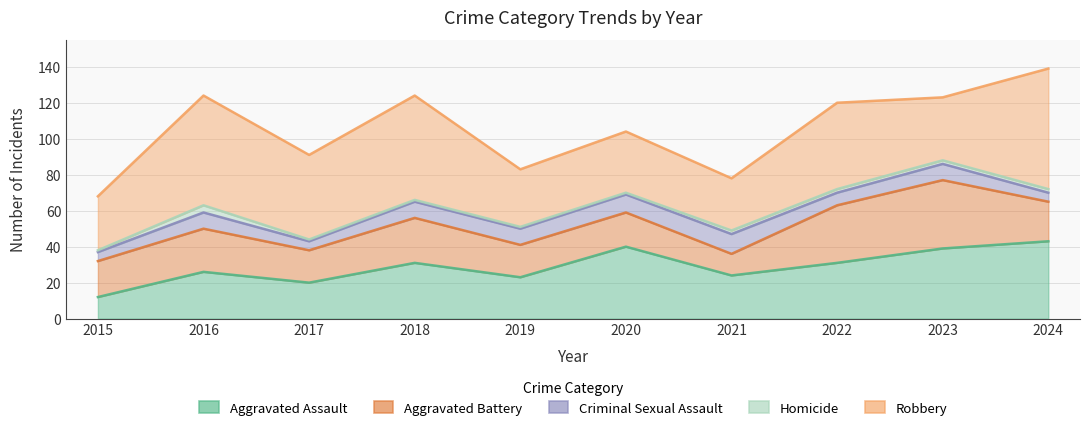

How many categories are shown in the chart?

10